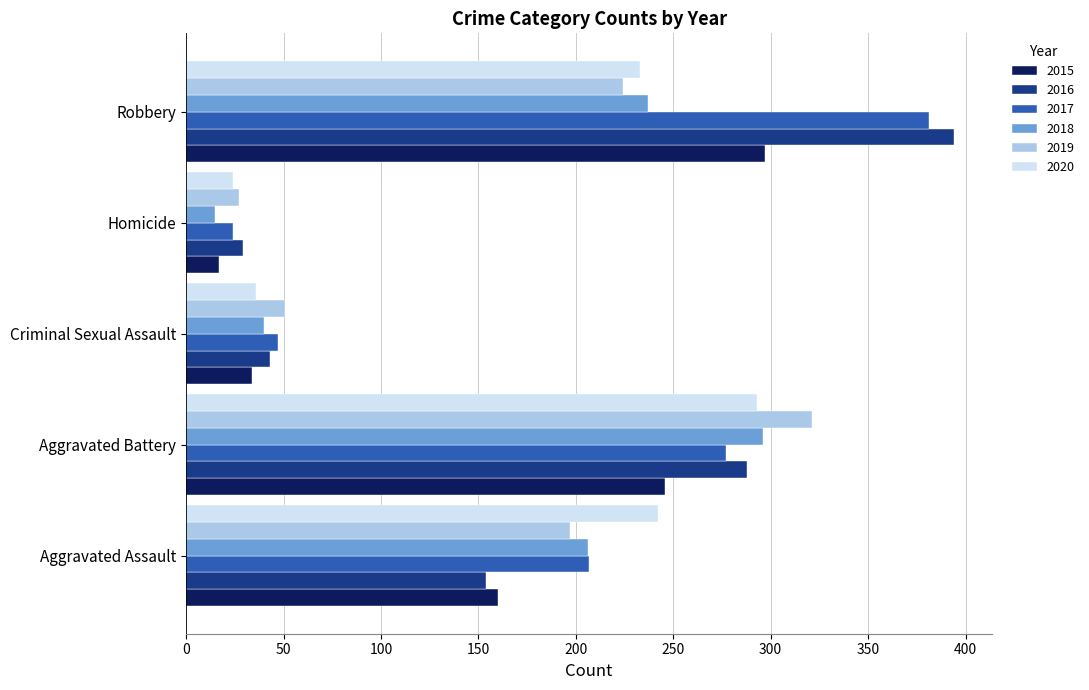

What value does the 2017 series have at Robbery?

381